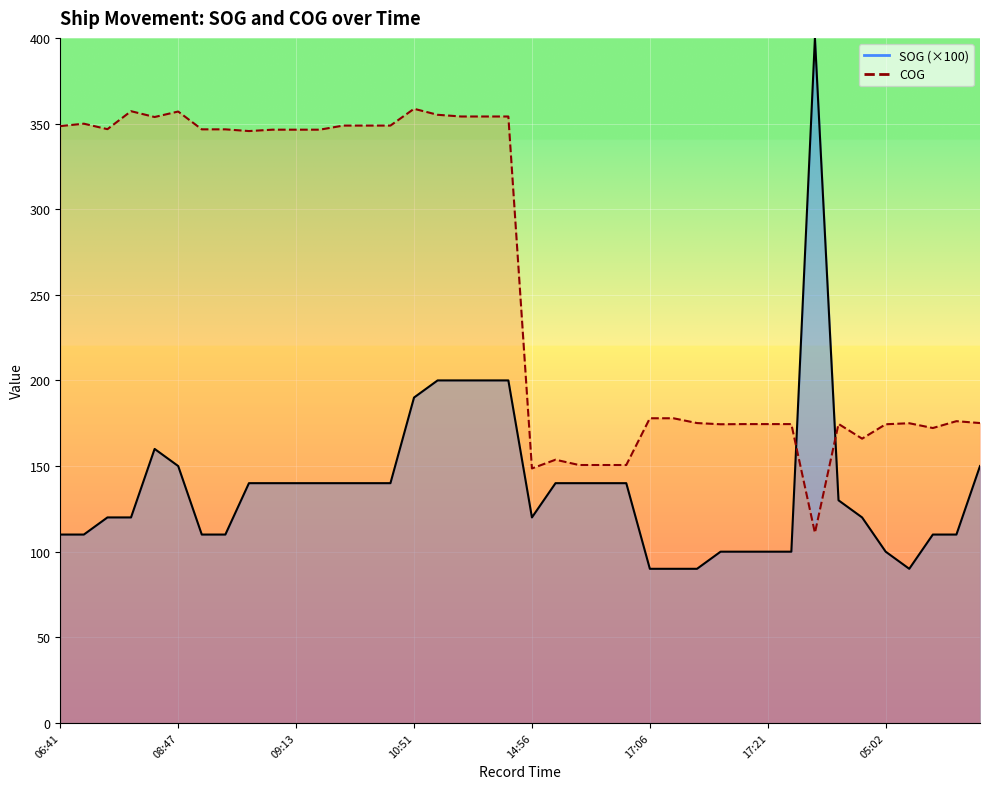

In SOG, how many points are lower than both neighbors (excluding endpoints)?

2